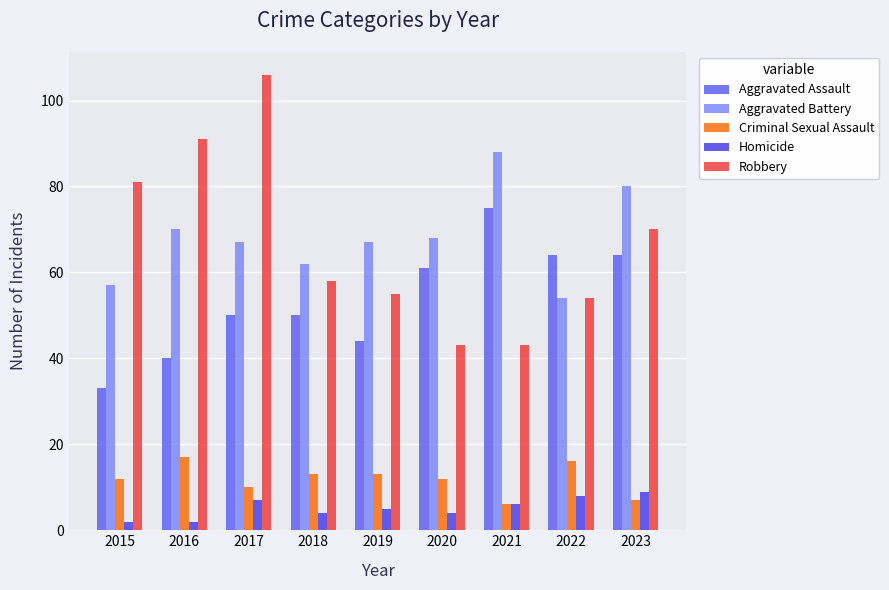

How many categories are shown in the chart?

9